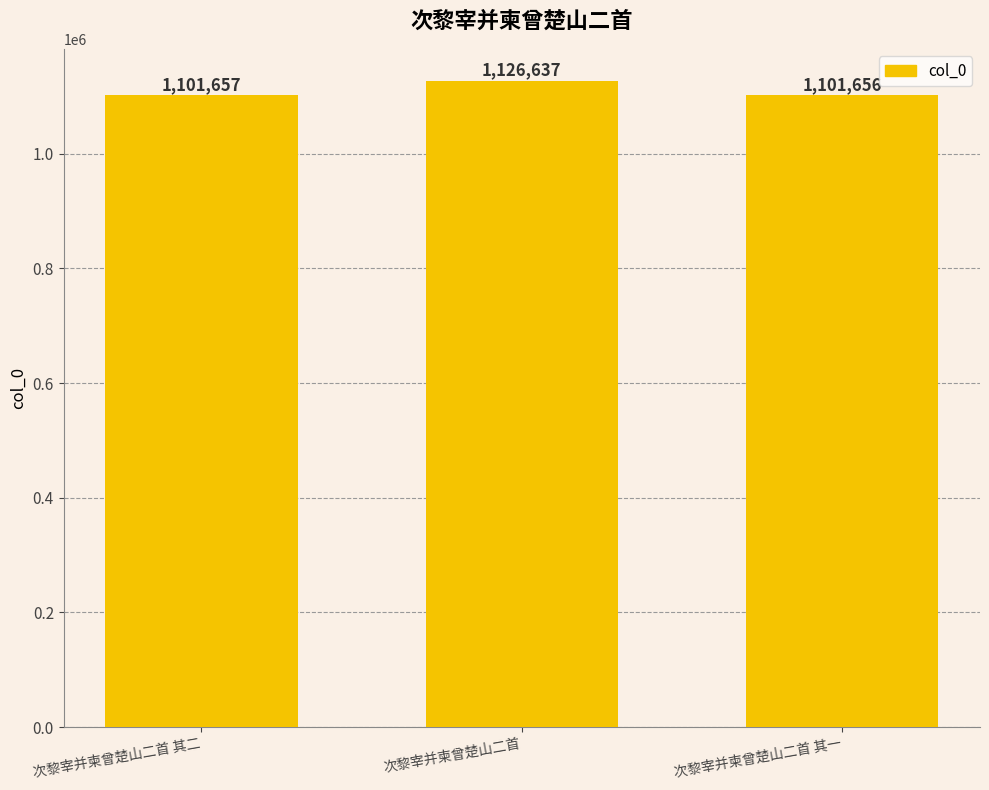

The value at 次黎宰并柬曾楚山二首 其一 is 1101656. True or false?

True